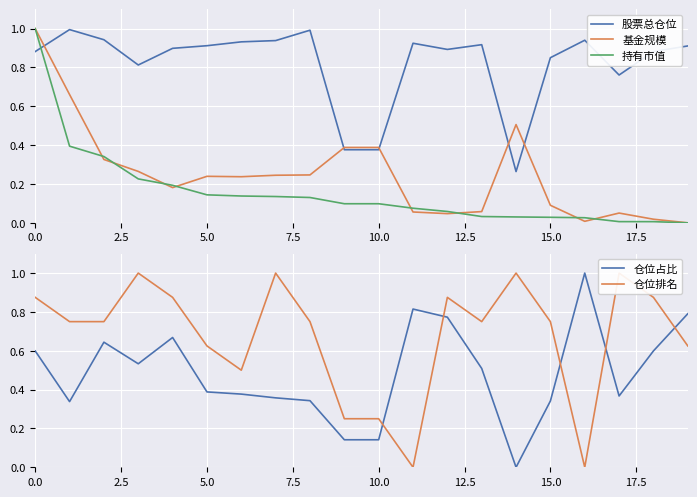

Count the number of data series in this chart.

5